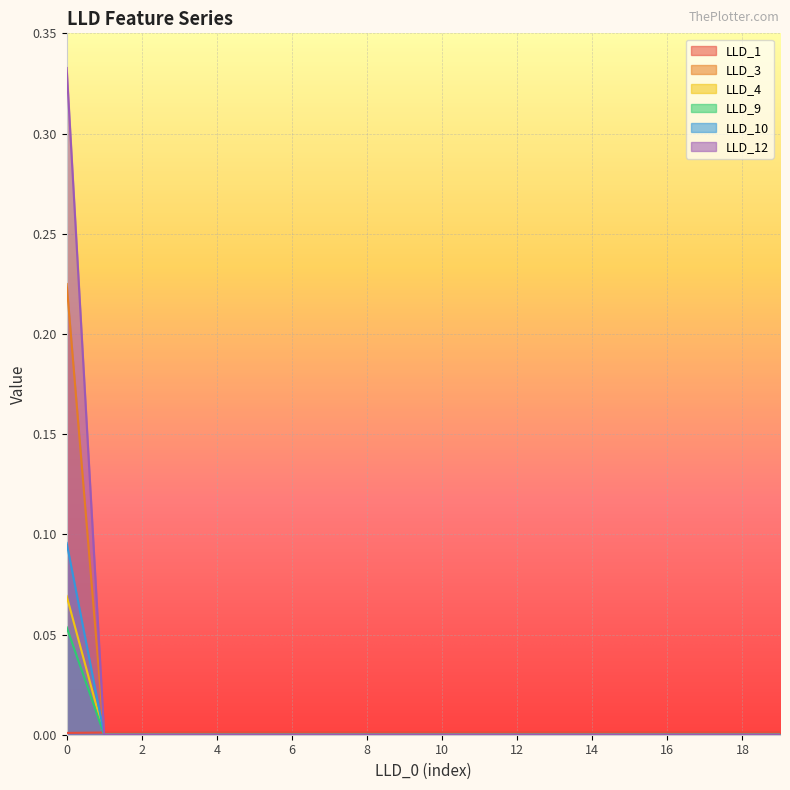

The LLD_4 series shows -0.0 at 17. True or false?

False